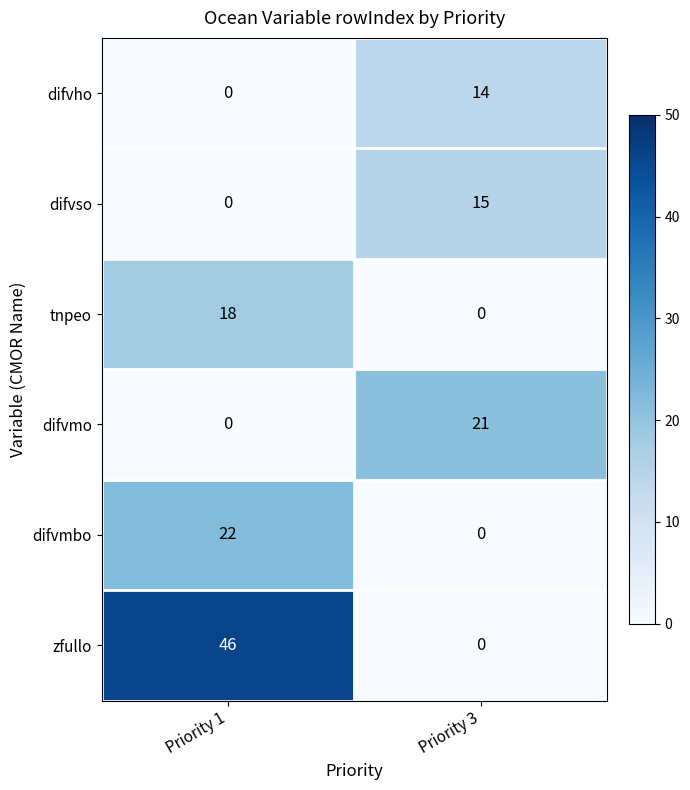

List the series in order of their peak value, highest first.

zfullo, difvmbo, difvmo, tnpeo, difvso, difvho